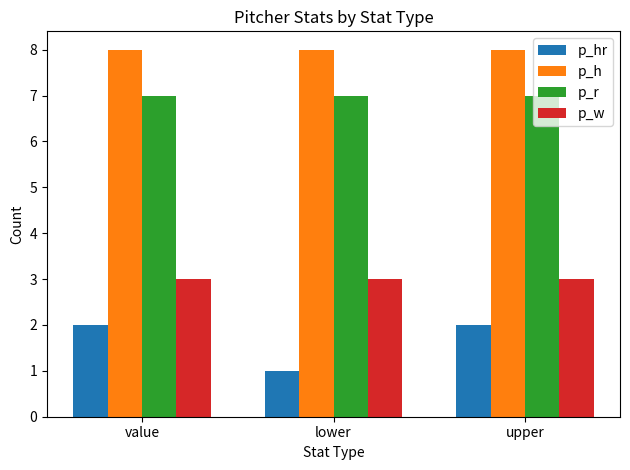

Which series changed the most between value and lower?

p_hr